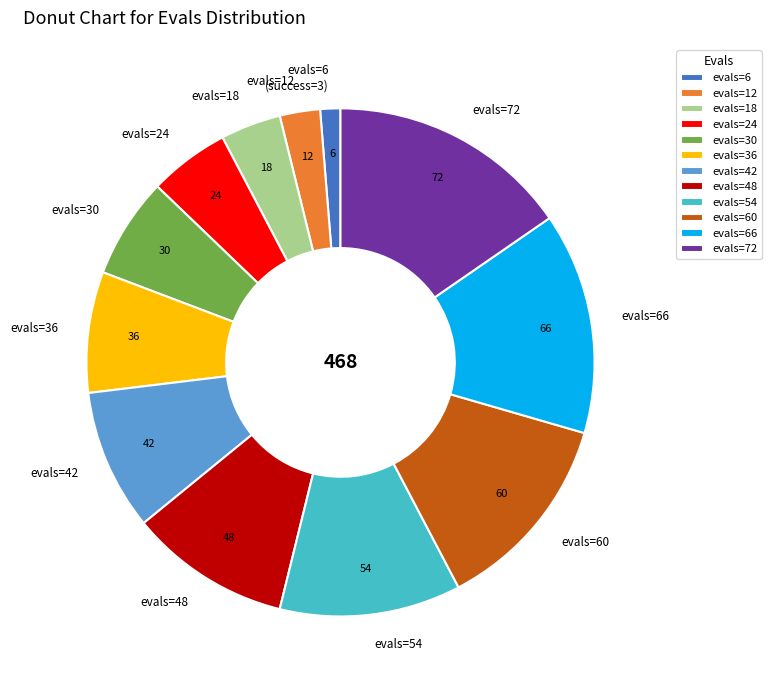

Is it true that evals=6 (success=3) is 1% of the pie?

True